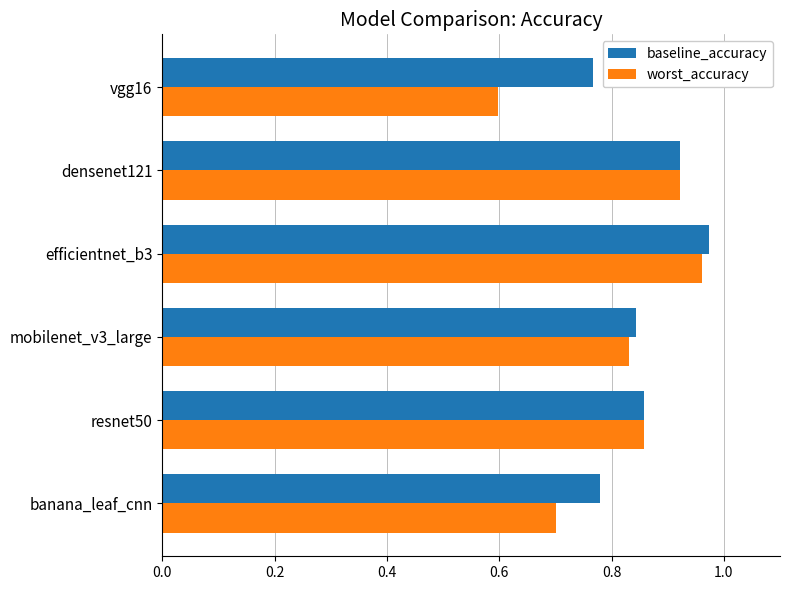

Count the worst_accuracy values in the range 0 to 1.

6